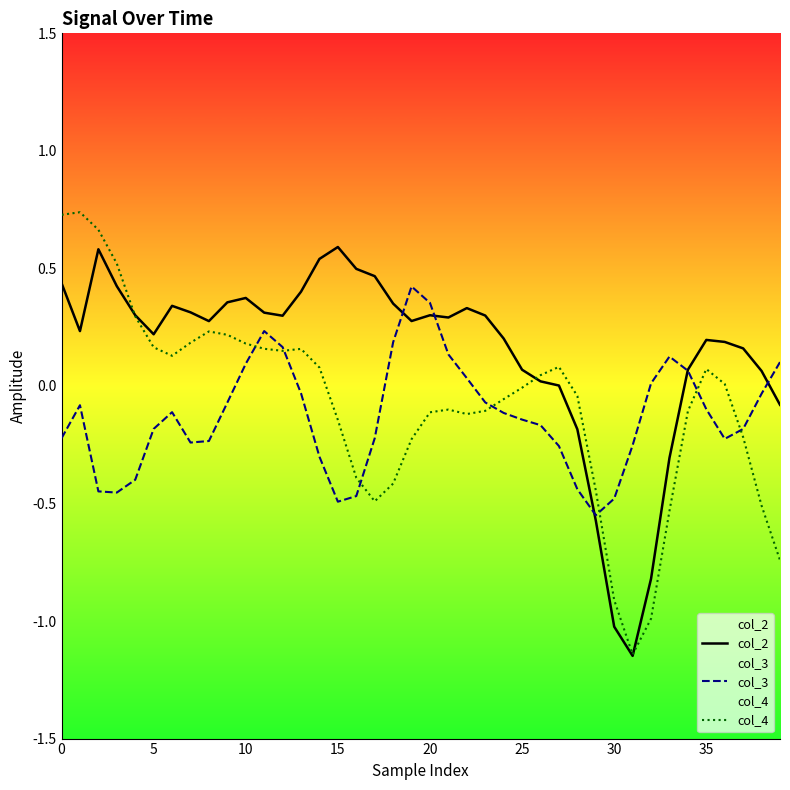

How many values in col_3 are above zero?

12